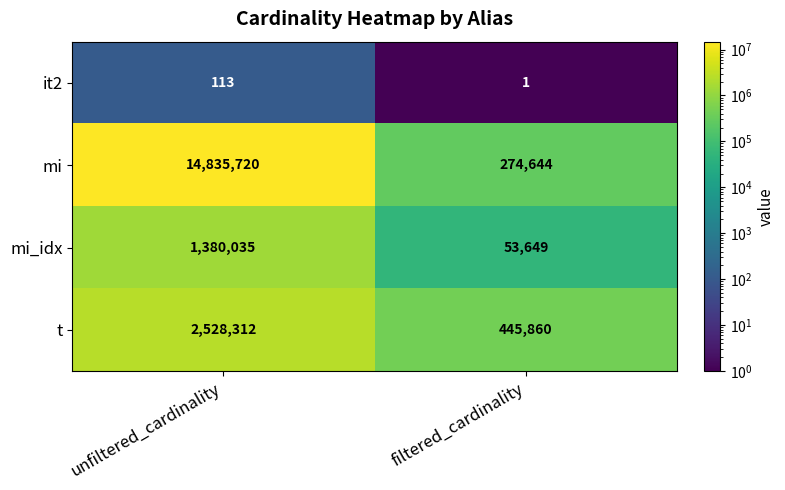

Which label corresponds to the largest value in the chart?

unfiltered_cardinality